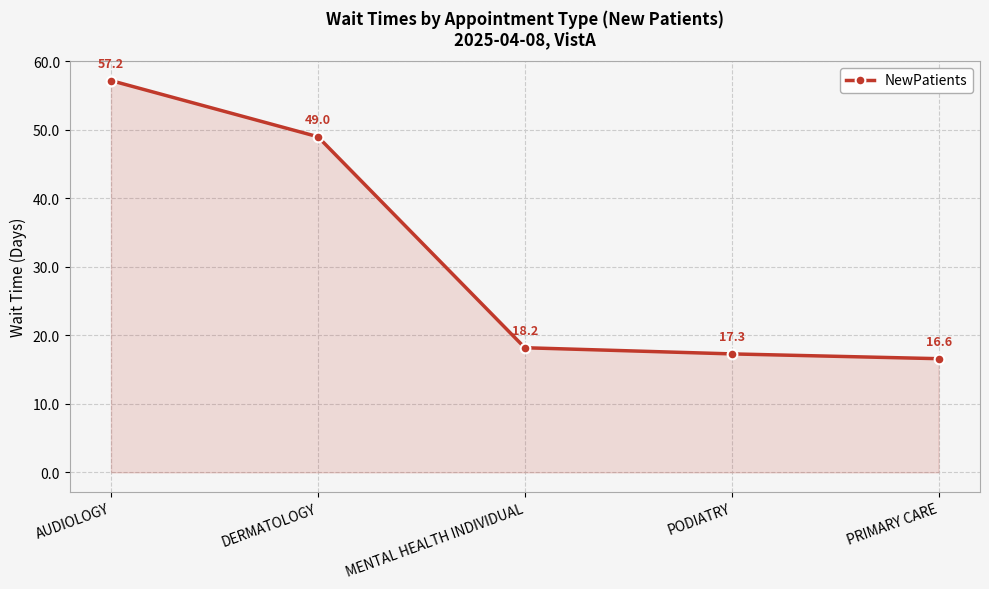

What is the difference between the second highest and minimum values?

32.4